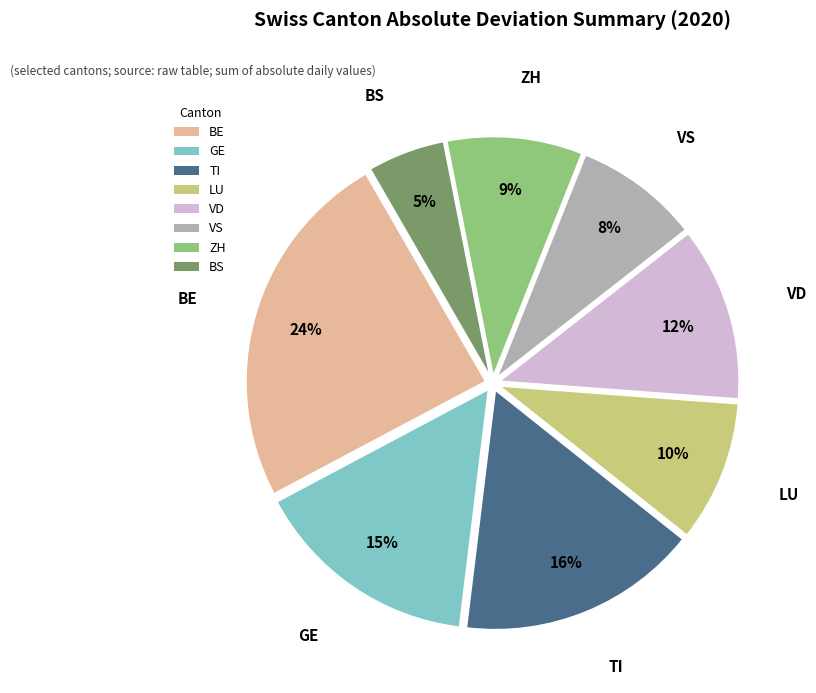

To the nearest percent, what is the difference between the largest and smallest slice percentages?

19%